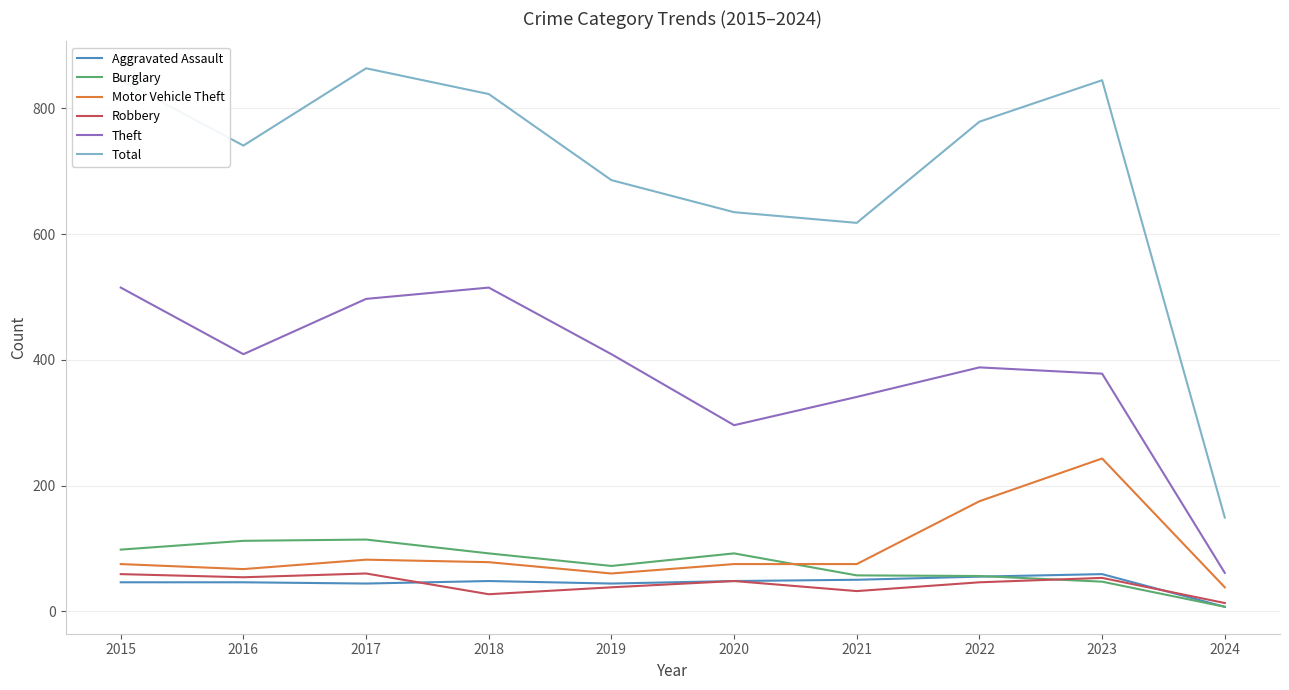

Which category has the highest value across all series?

2017